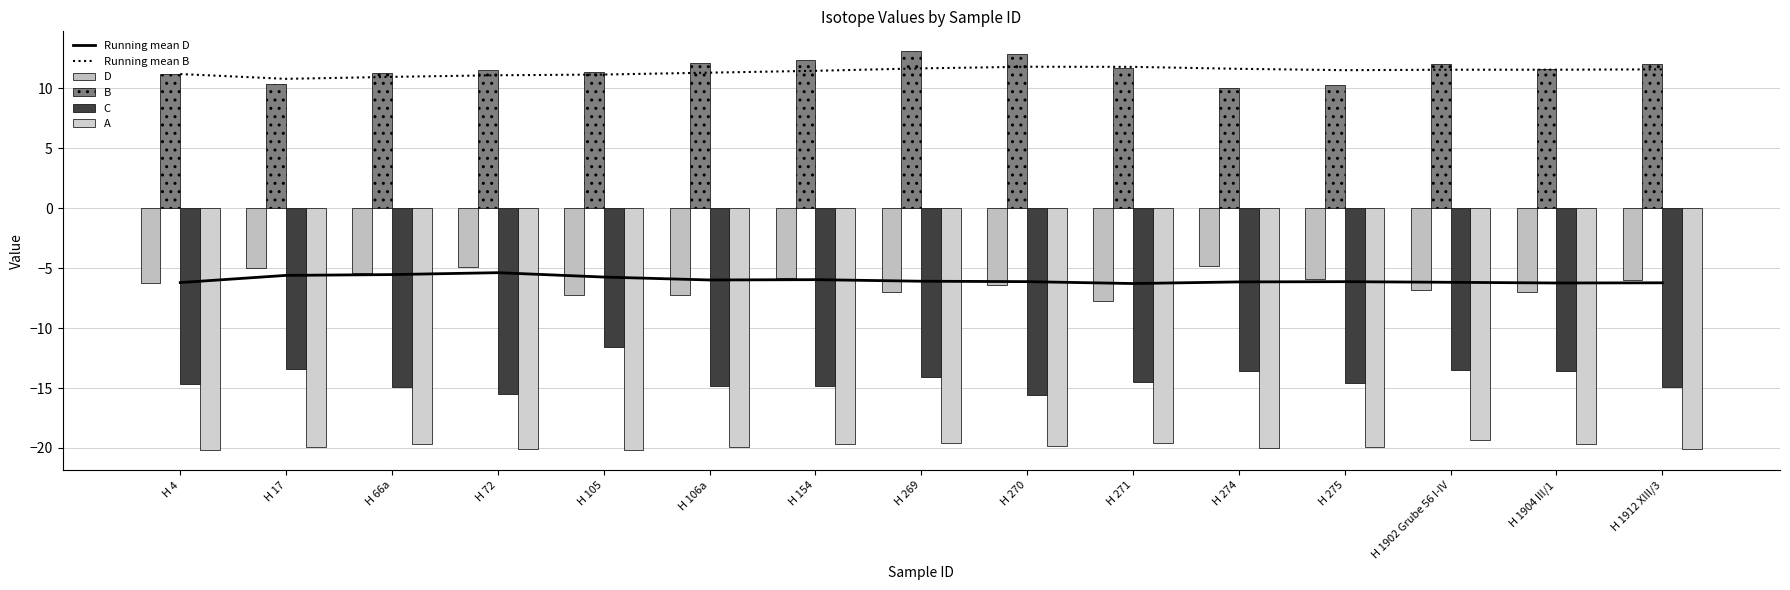

What is the difference between the highest and lowest values at H 269?

32.7